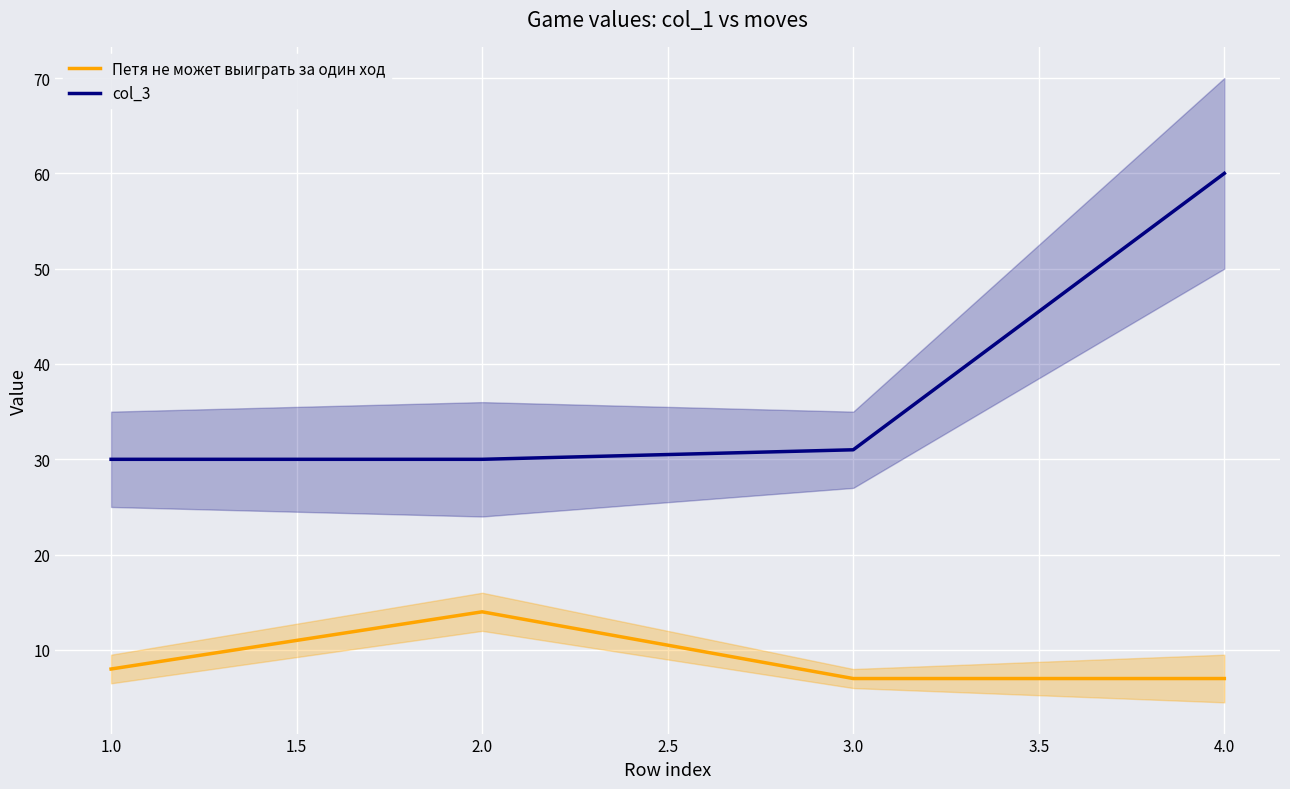

What is the greatest value displayed?

60